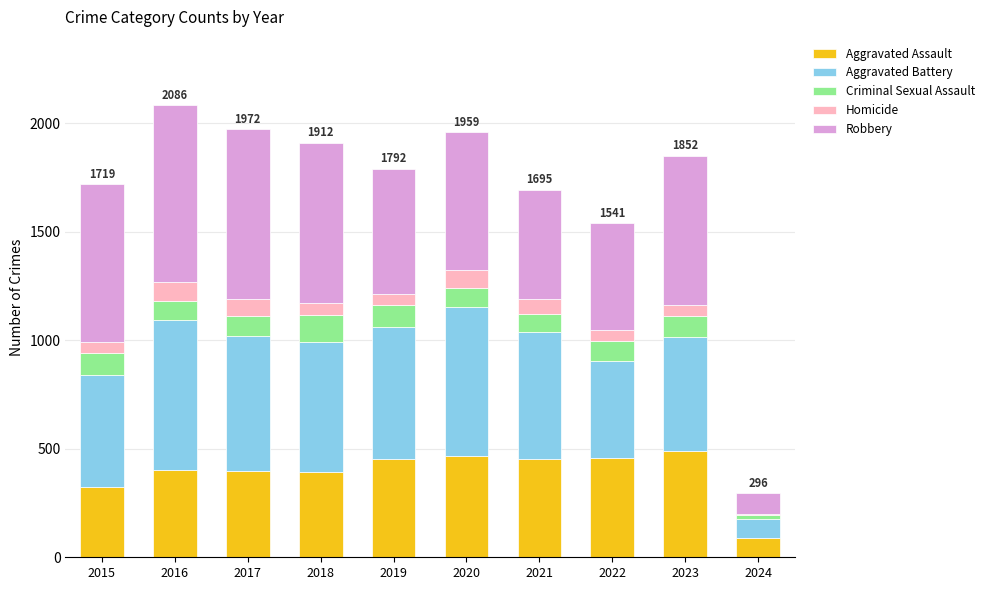

What is the total value across all series at 2019?

1792